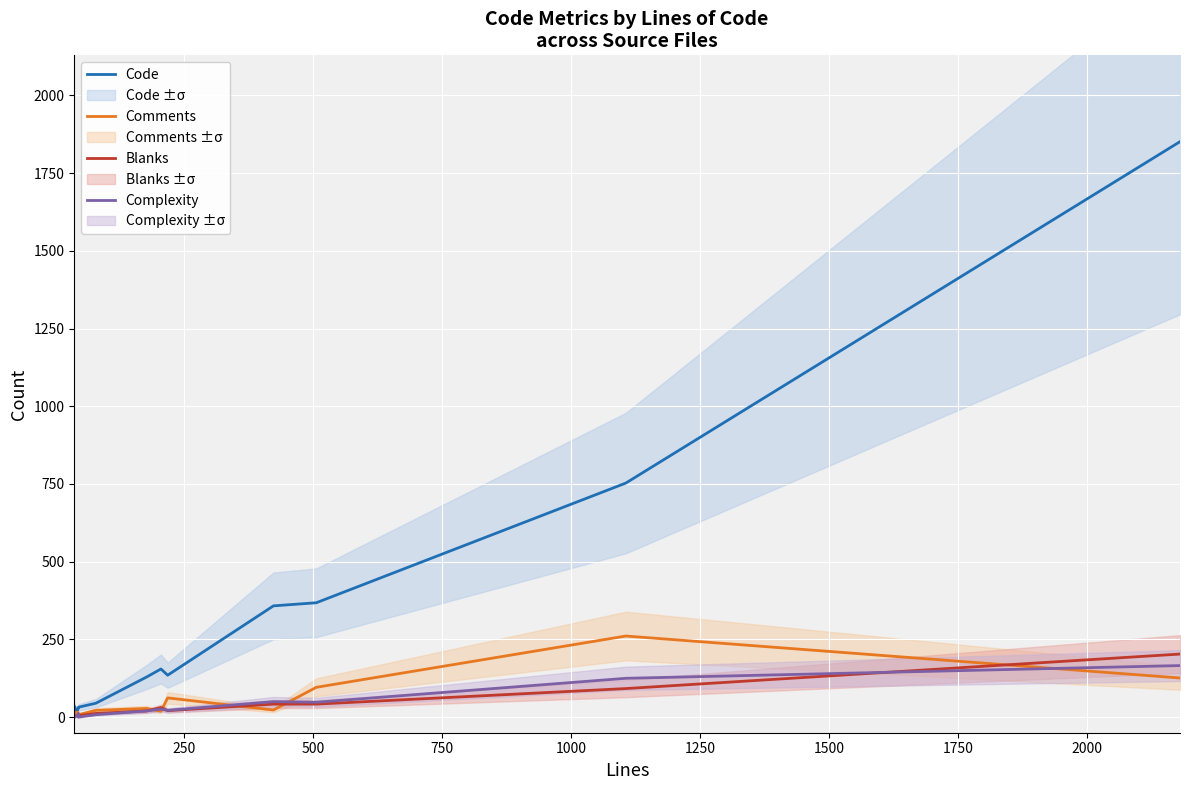

What are all the series names shown in the legend?

Code, Comments, Blanks, Complexity